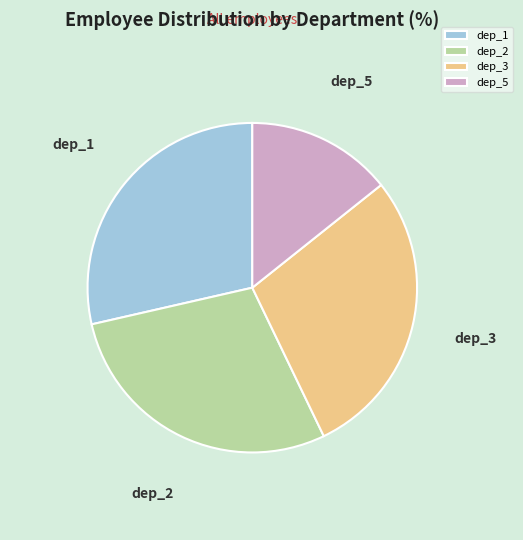

Which has a higher value, dep_5 or dep_2?

dep_2